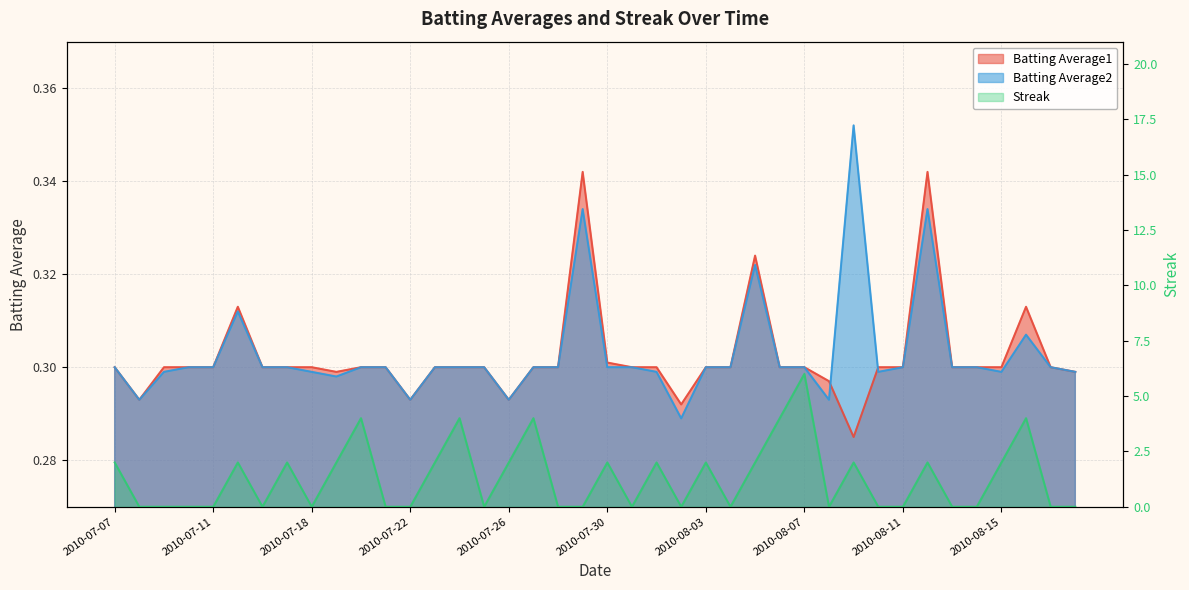

What position from the right is 2010-08-11?

8